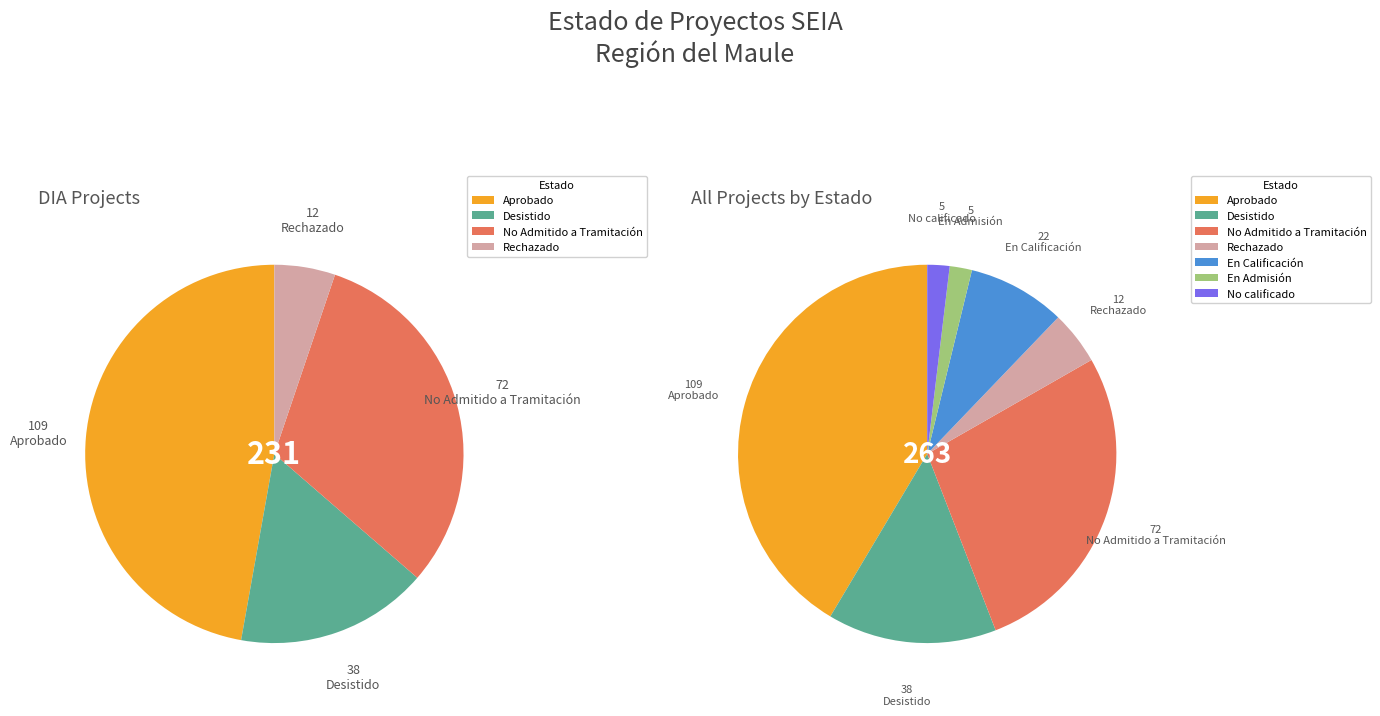

Does Rechazado account for over 50% of the chart?

No